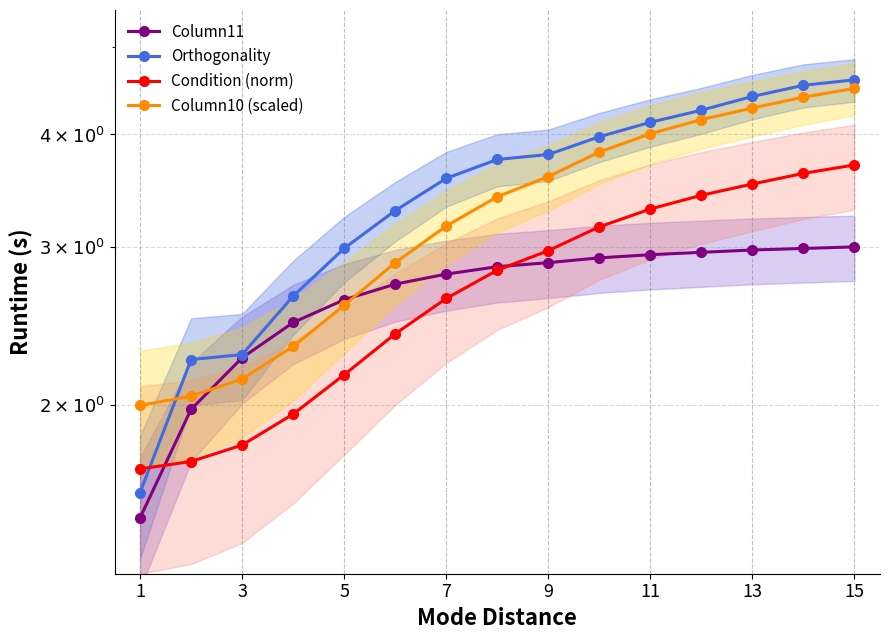

Which series has the largest total across all categories?

Orthogonality